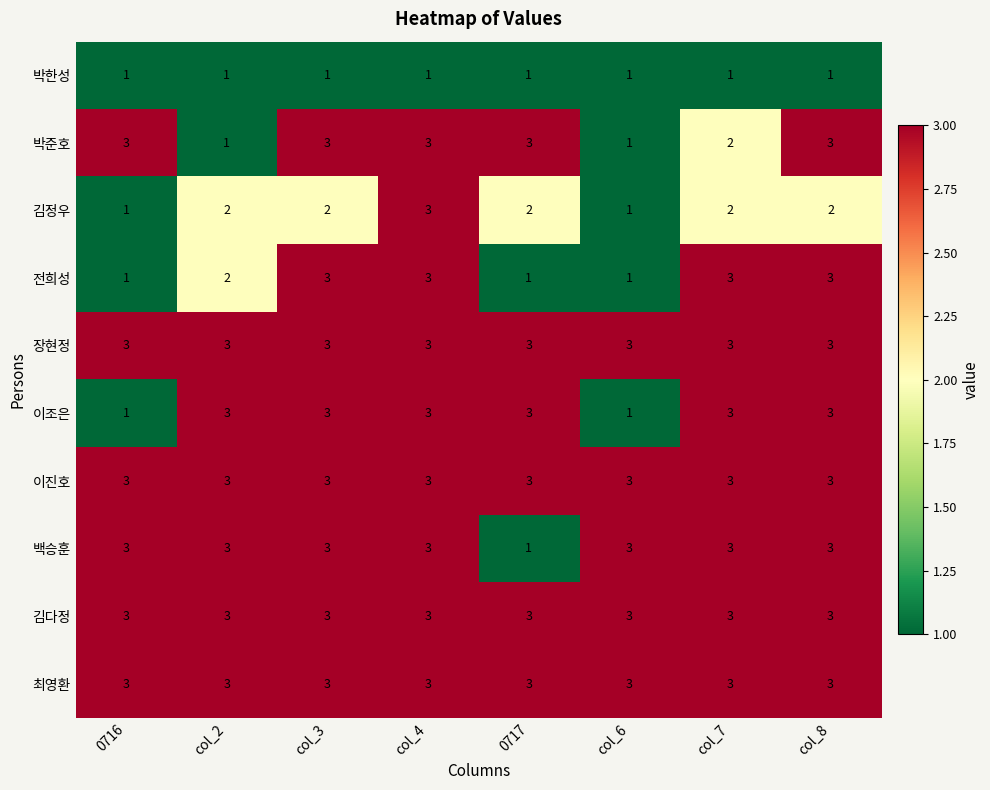

What is the greatest value displayed?

3